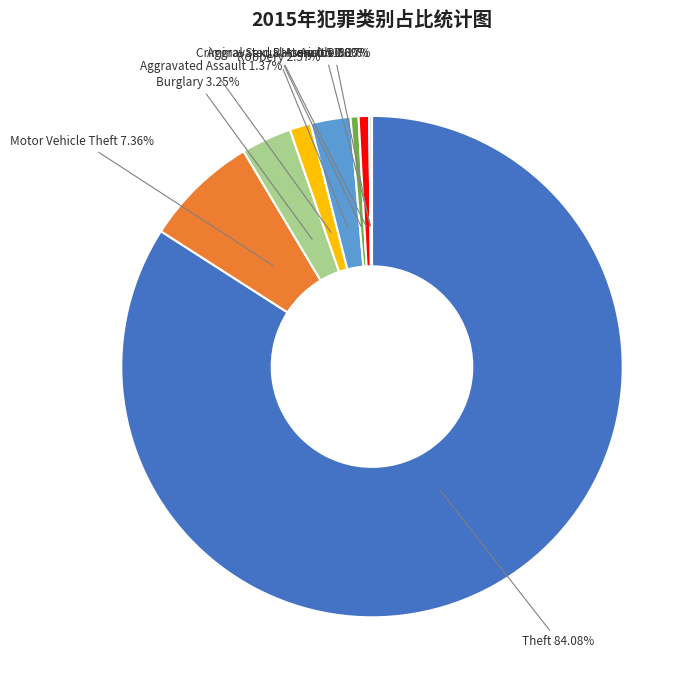

Which slice is the smallest?

Arson